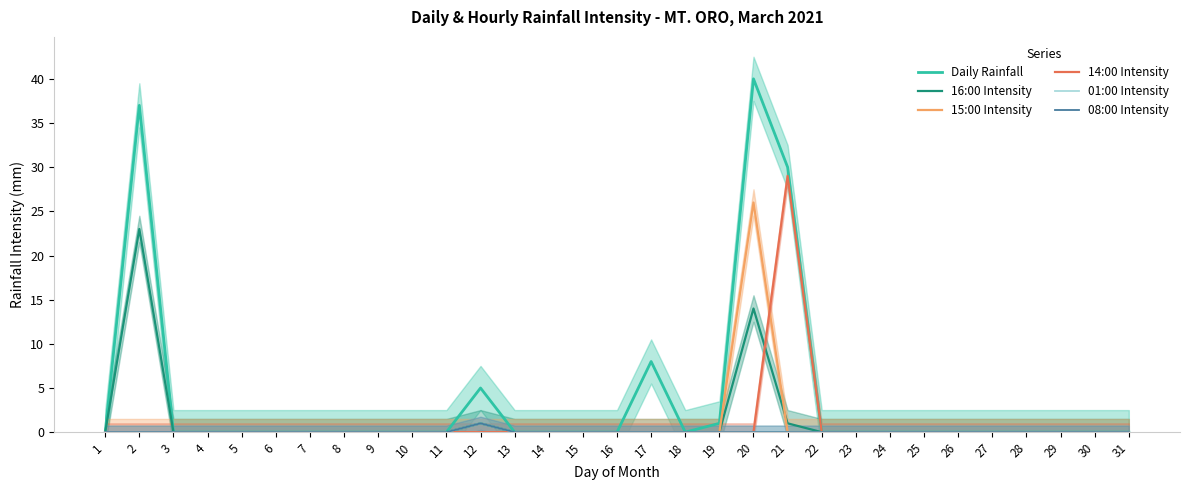

Count the number of categories in the chart.

31